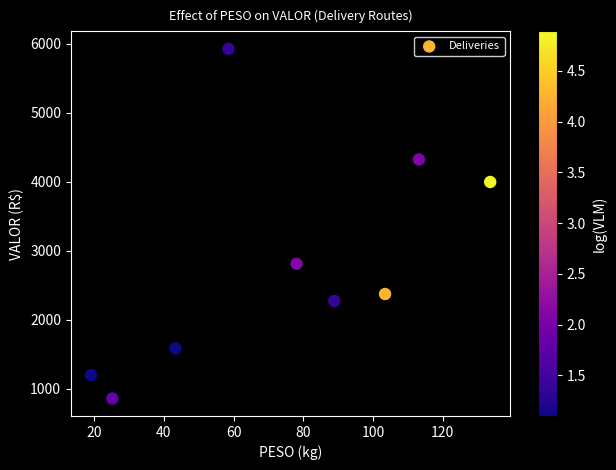

What is the range of X values (max minus min)?

114.6